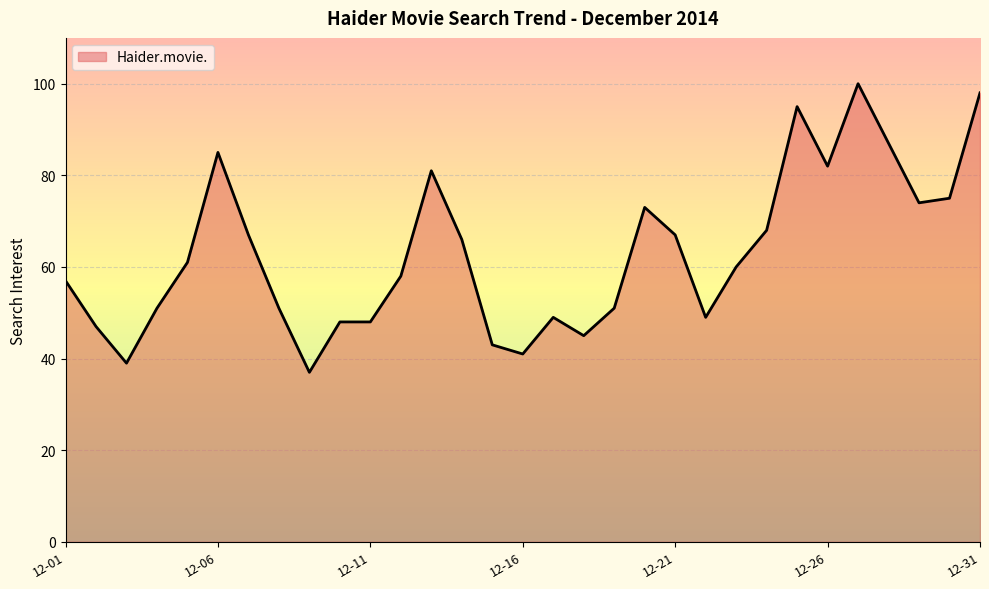

What is the difference between the maximum and minimum values?

63